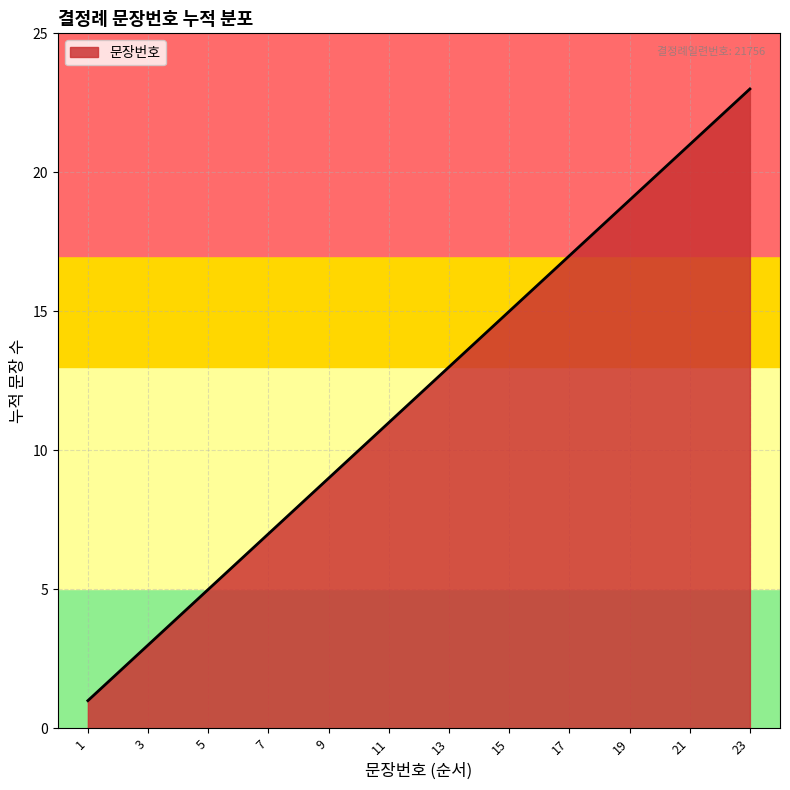

What is the maximum value shown in the chart?

23